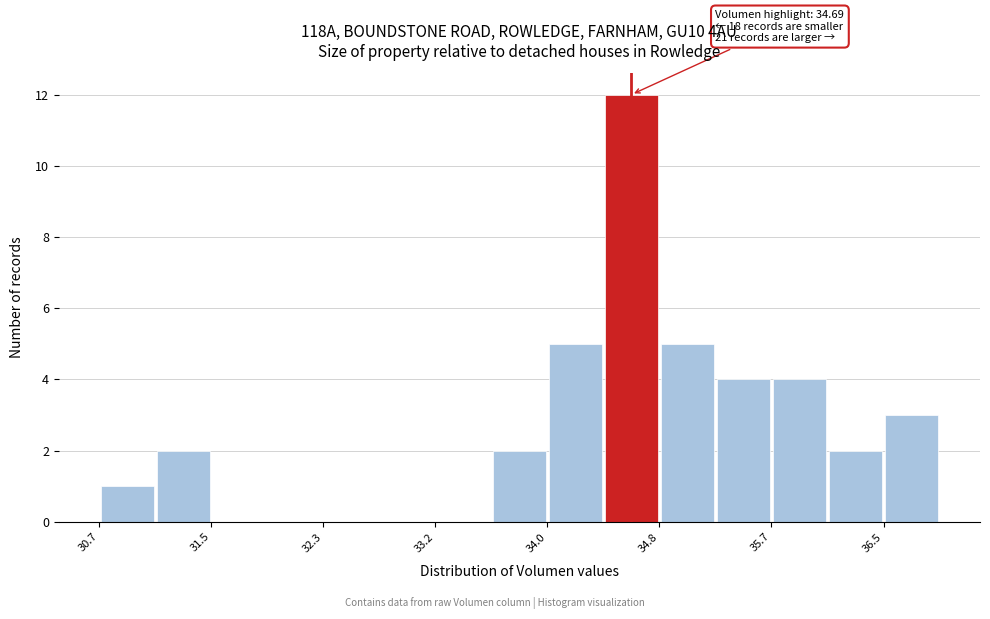

Which range on the x-axis has the tallest bar?

34.4 to 34.8